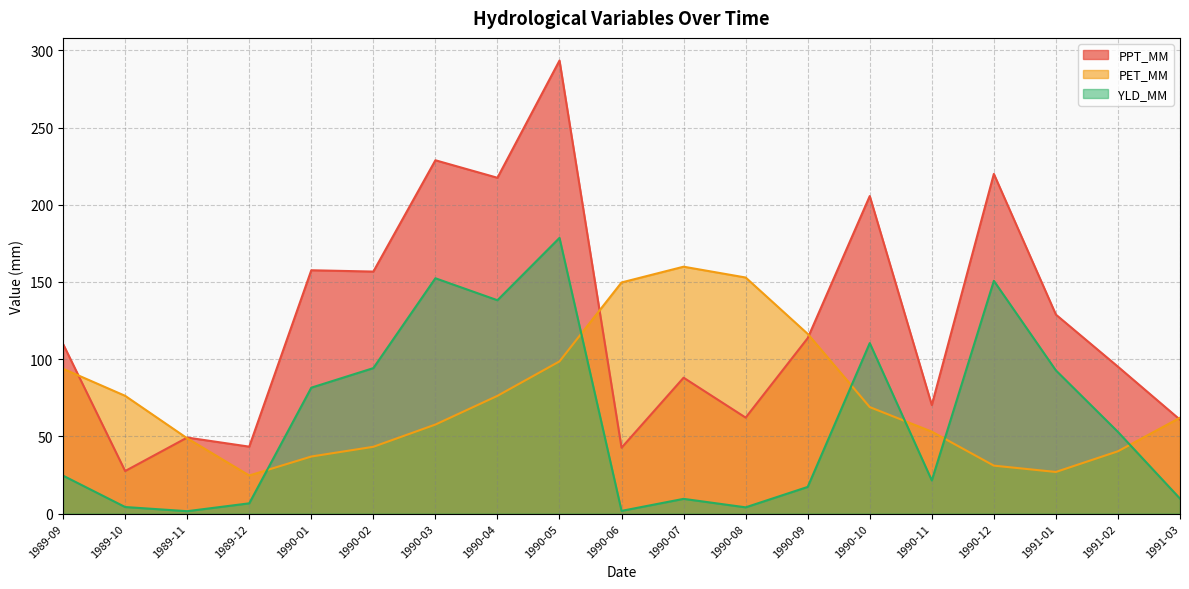

Which series has the largest total across all categories?

PPT_MM